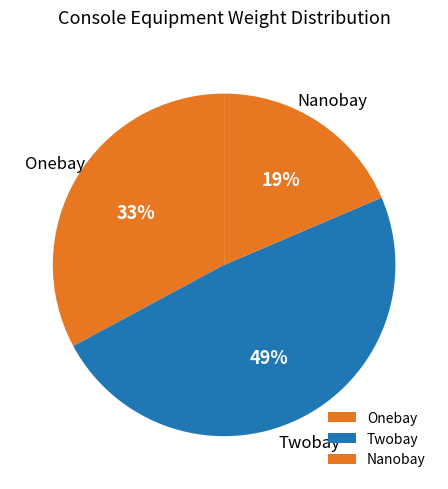

Count the number of slices in the pie.

3